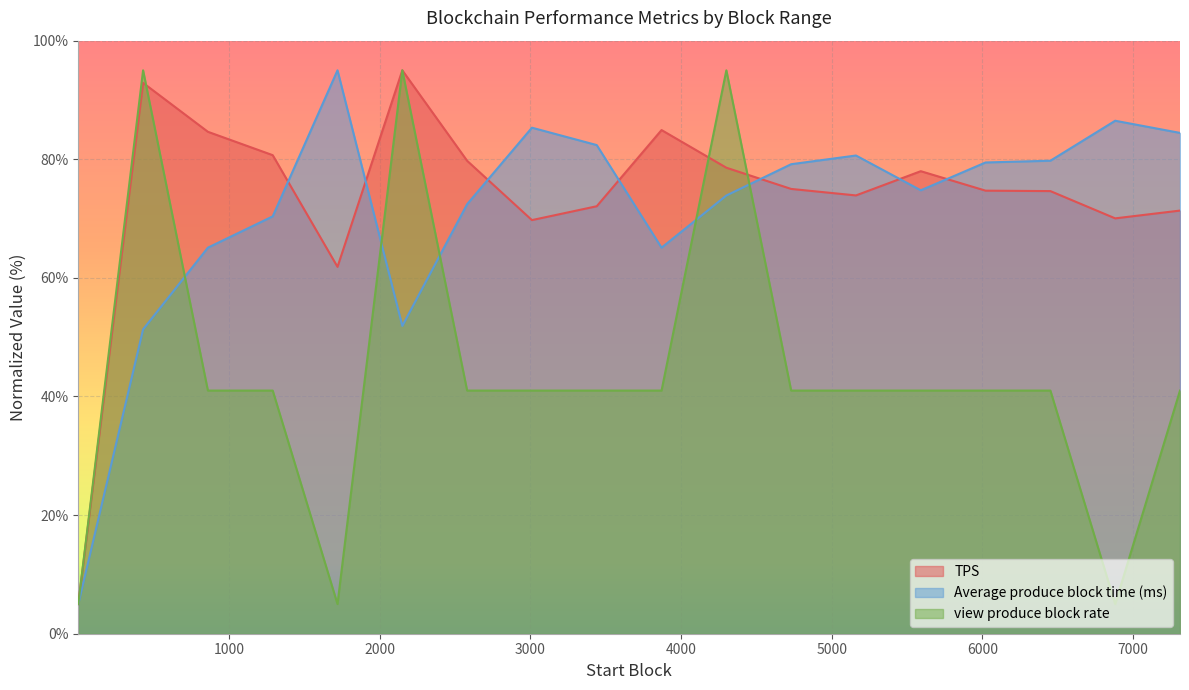

How many intersections are there between view produce block rate and TPS?

3